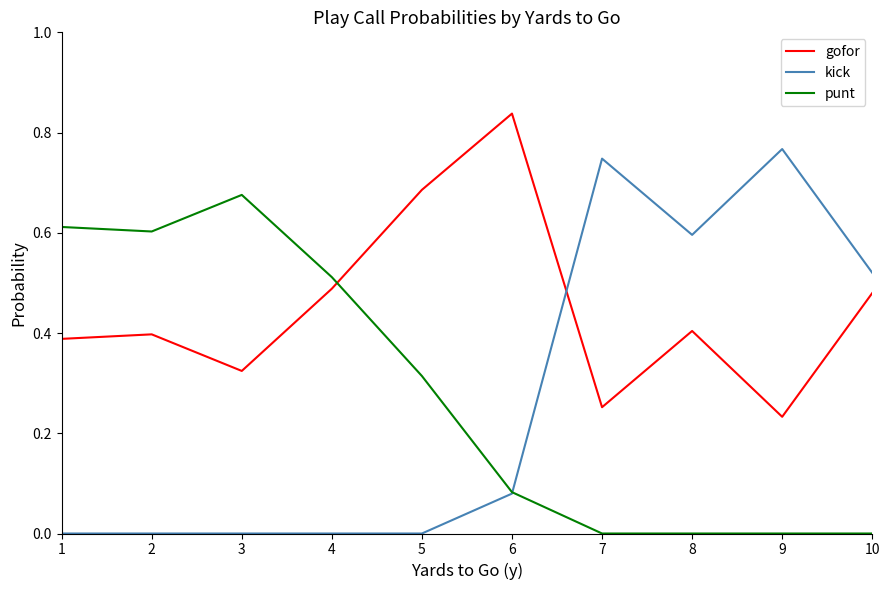

Rank the series by their maximum value, from lowest to highest.

punt, kick, gofor